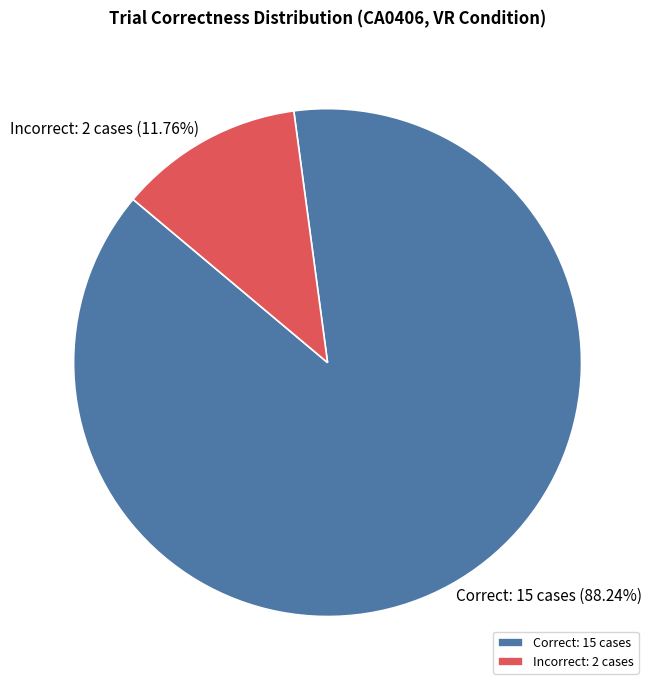

Is there any slice that represents more than half of the pie?

Yes